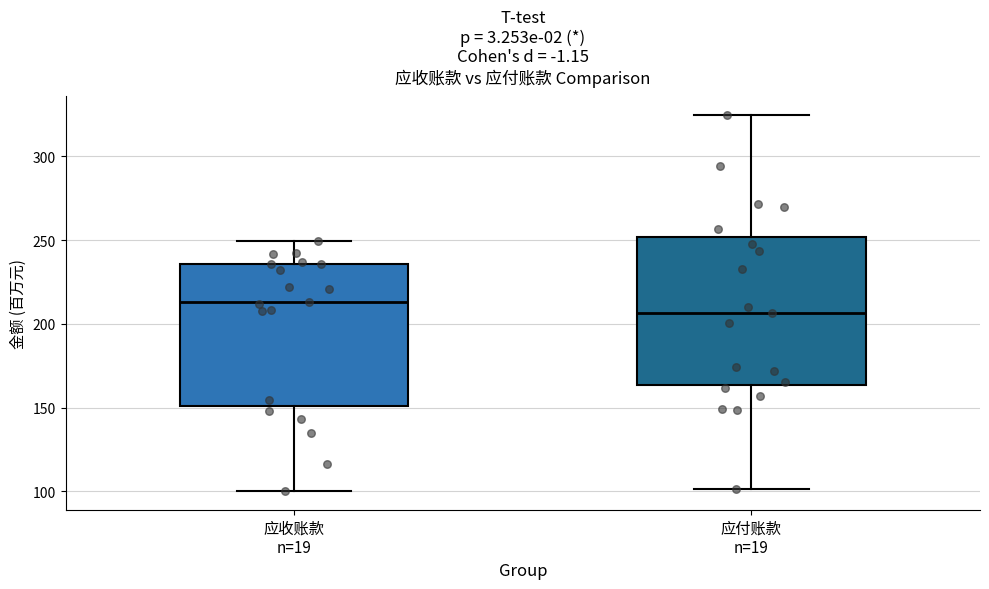

Where does the lower whisker of the box for 应付账款 n=19 end on the y-axis? The values are not printed on the chart, so give them approximately, as read against the axis.

100